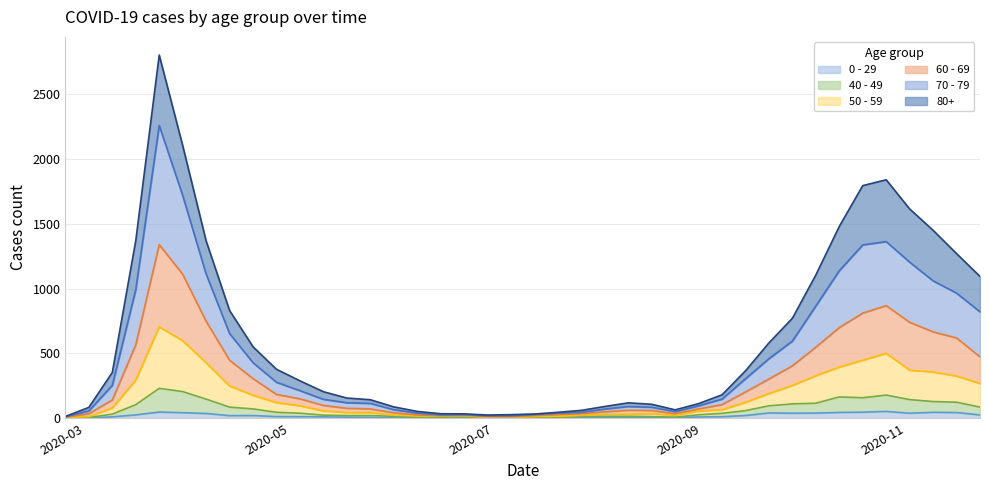

Is it true that 0 - 29 equals 75 at 2020-11-16?

False